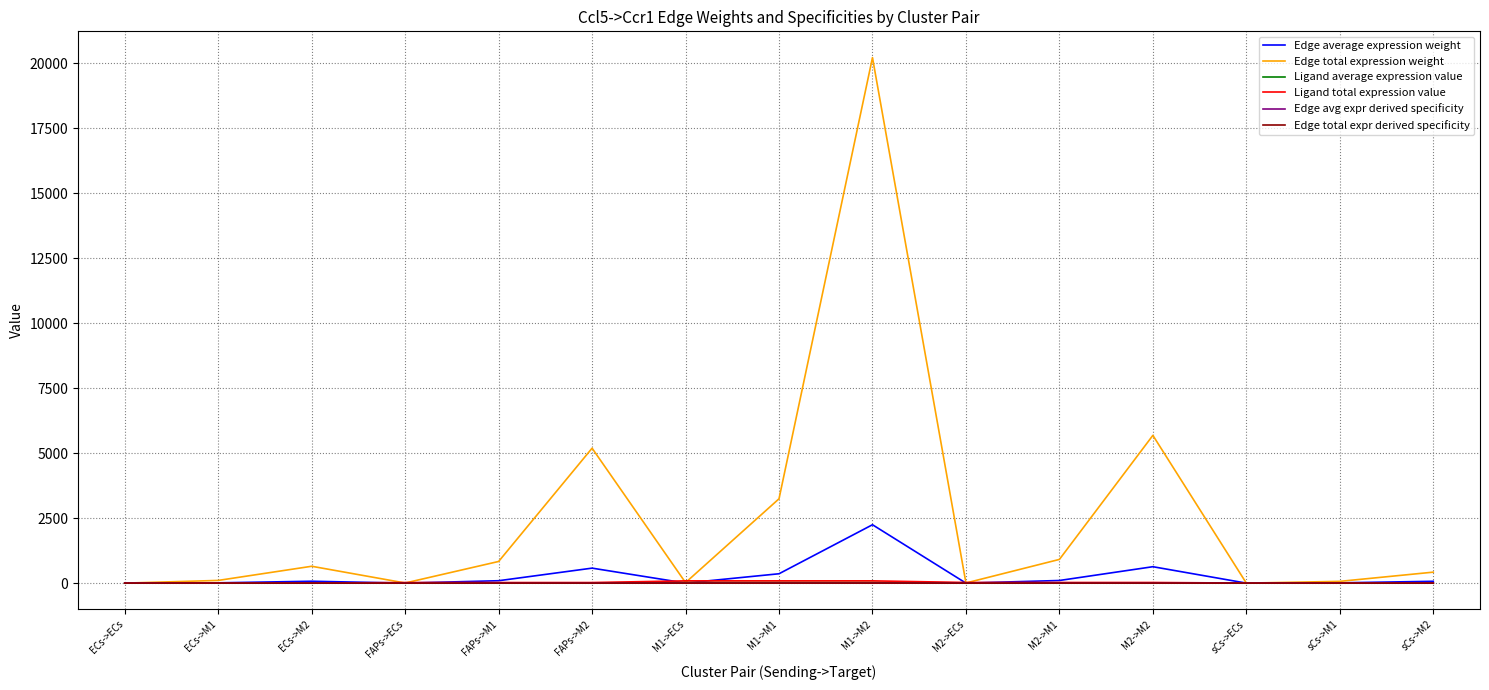

Which series has the widest spread of values?

Edge total expression weight